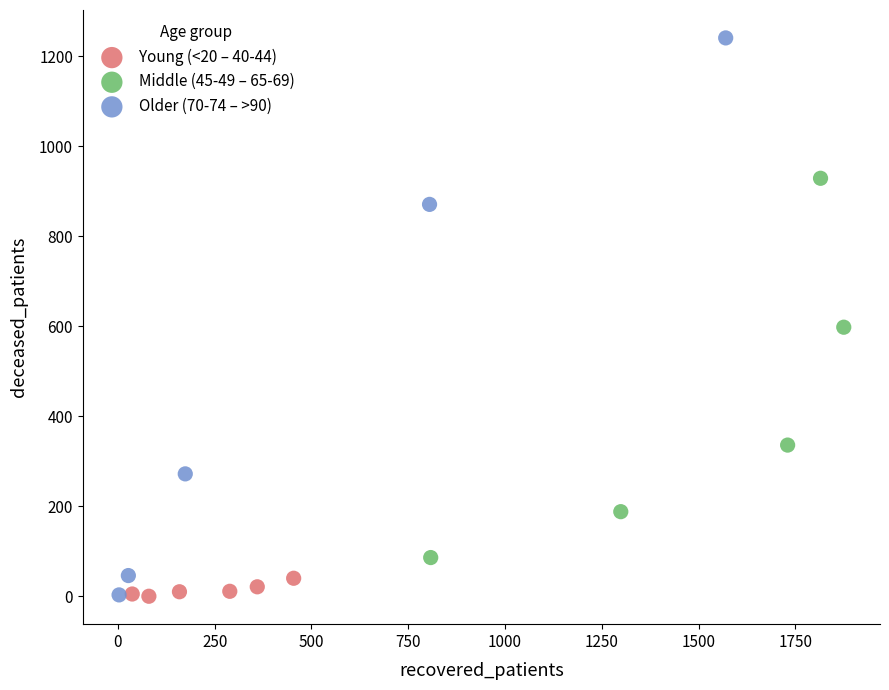

Which series has the largest Y range (max minus min)?

Older (70-74 – >90)